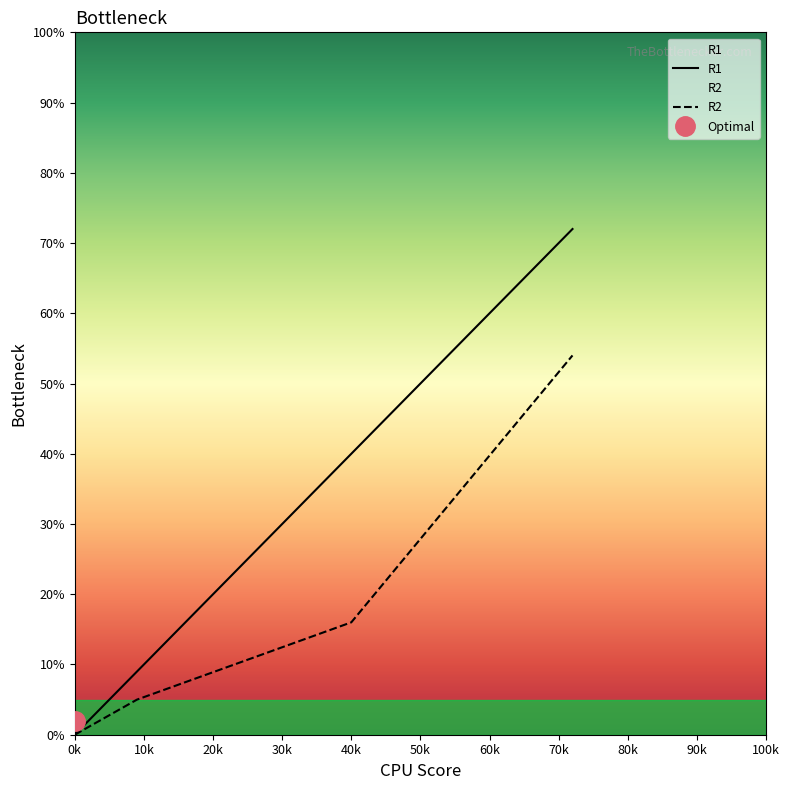

Is it true that R2 equals -37 at 0k?

False